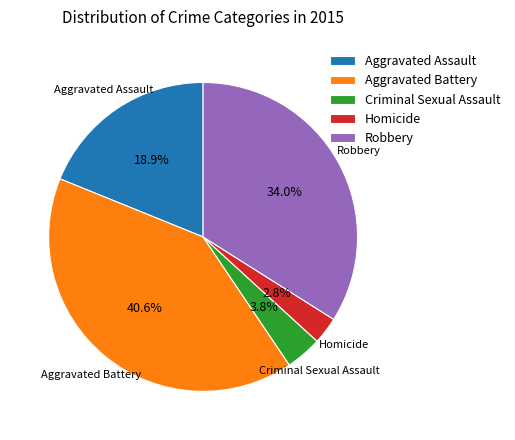

How many slices are in this pie chart?

5